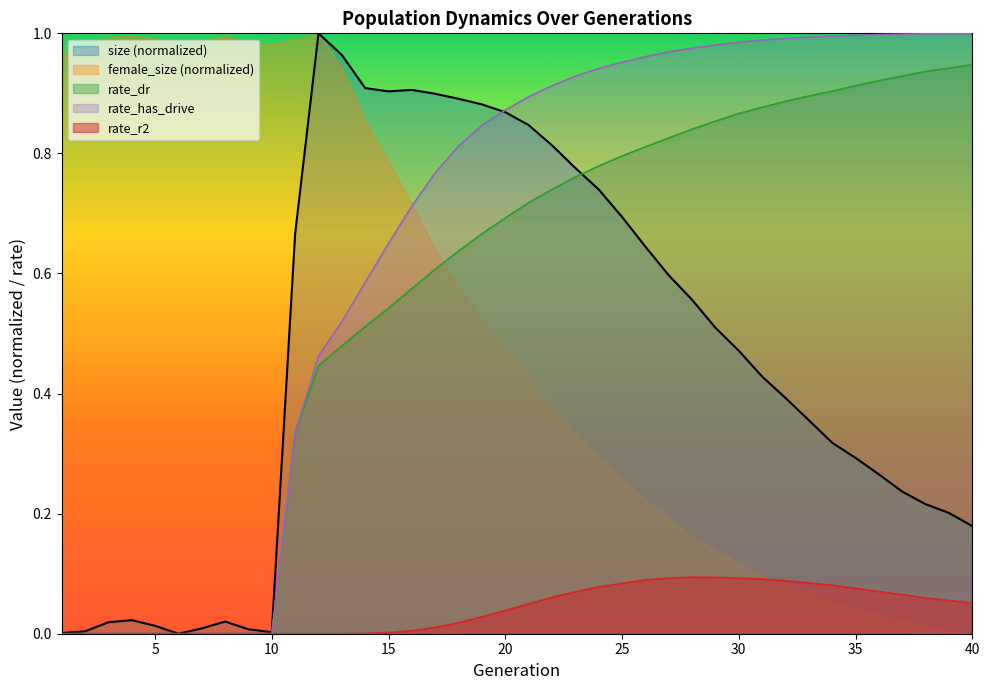

What is the sum of the rate_dr values at 18 and 23?

1.4